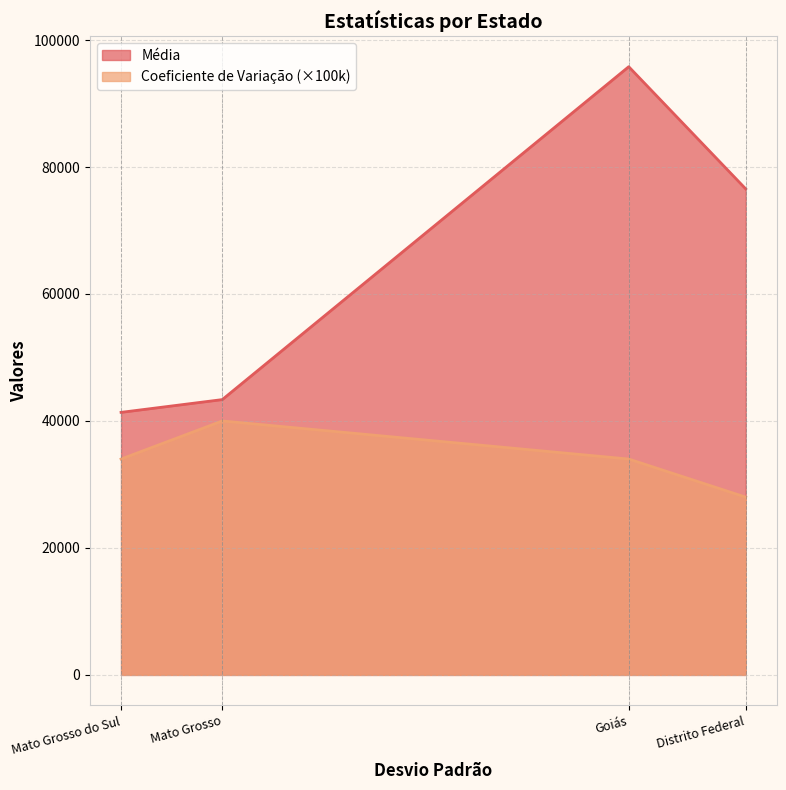

What is the difference between the maximum and second lowest values in the Coeficiente de Variação series?

0.1